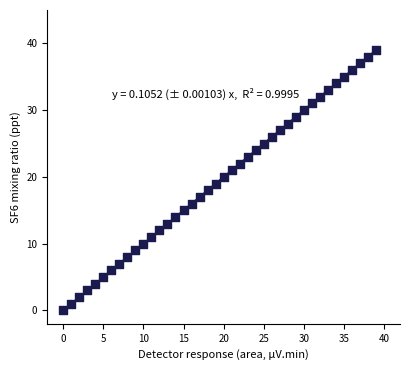

What is the range of Y values (max minus min)?

39